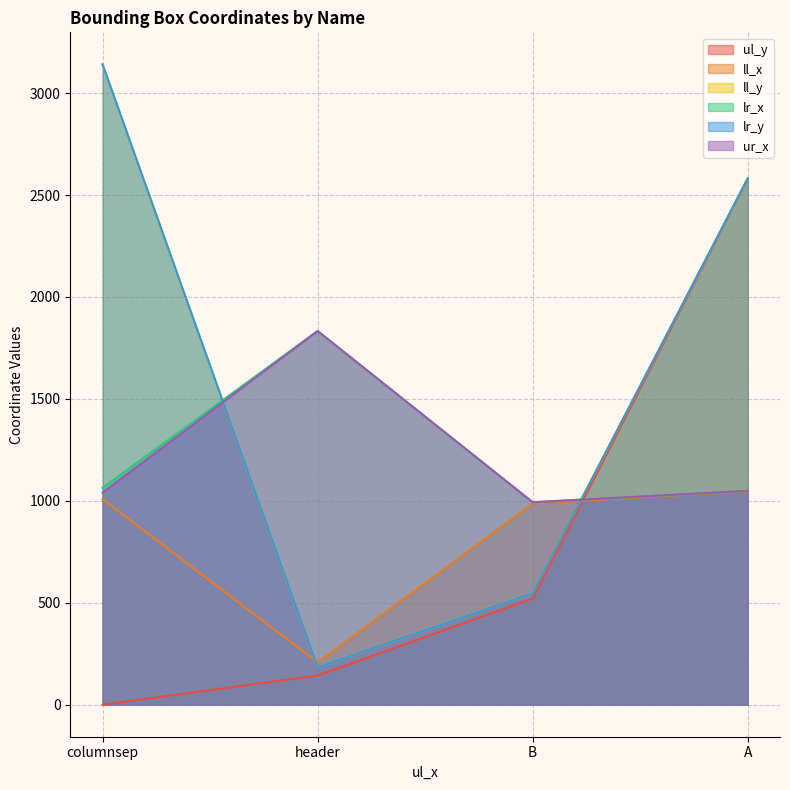

What is the spread (max minus min) of values at A?

1535